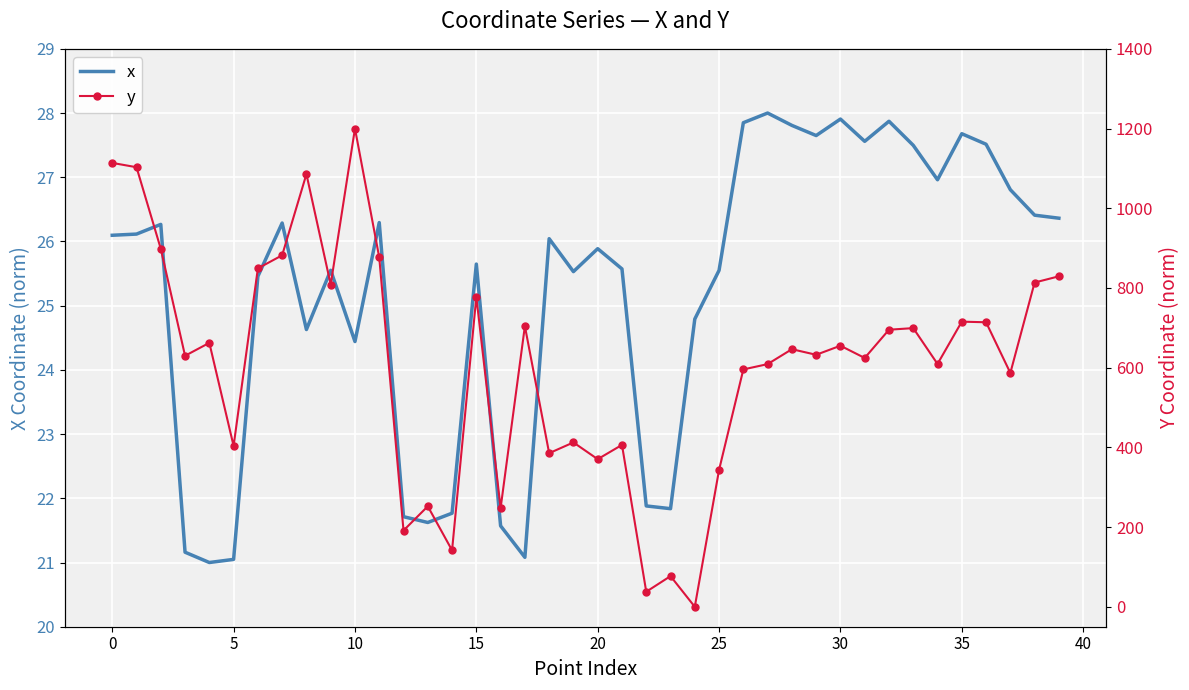

Which category has the highest value in the x series?

27